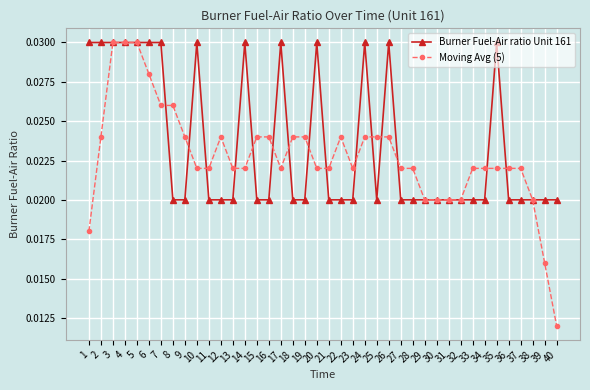

Is the value of Moving Avg (5) at 24 greater than the value of Burner Fuel-Air ratio Unit 161 at 6?

No